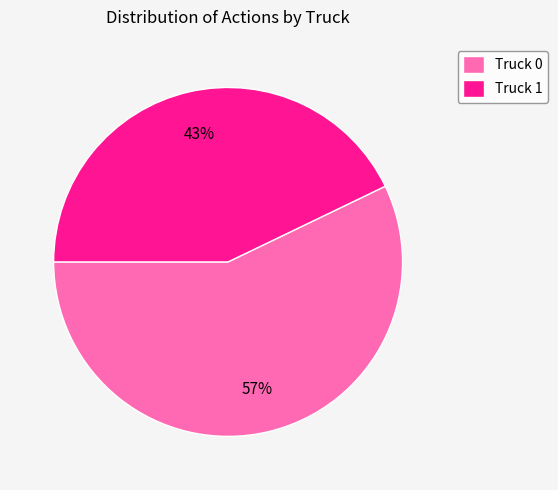

Does any single category account for the majority?

Yes